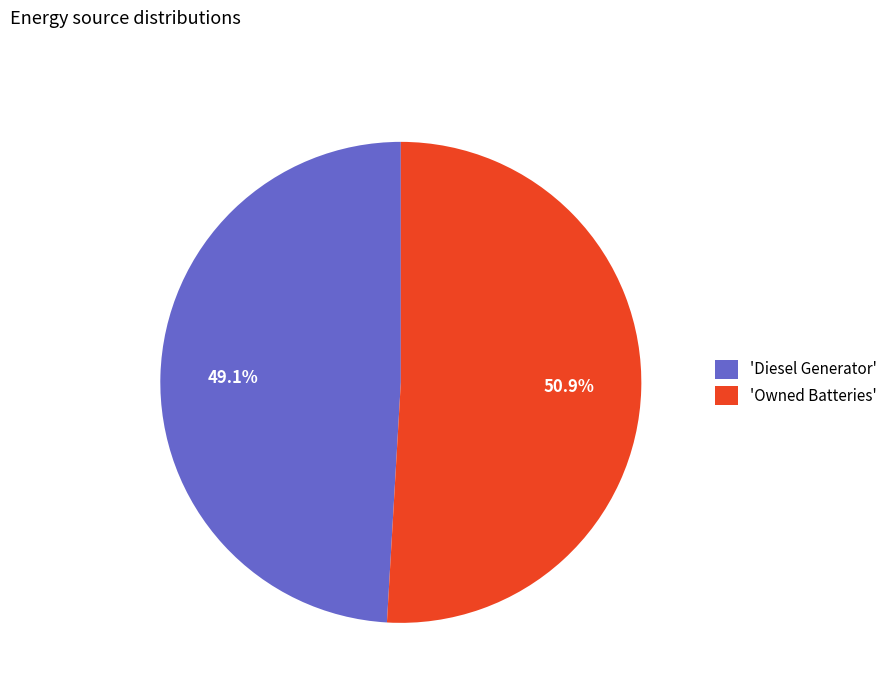

What is the ratio of the value at 'Owned Batteries' to the value at 'Diesel Generator'?

1.0